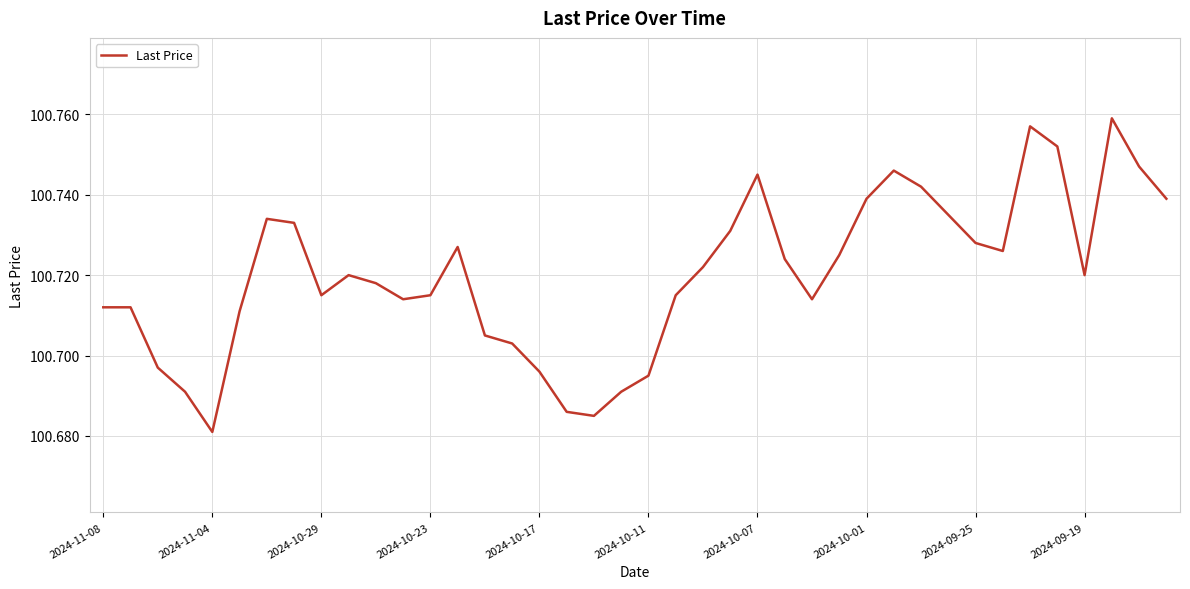

Where is the data nearest to the value 100?

2024-11-04